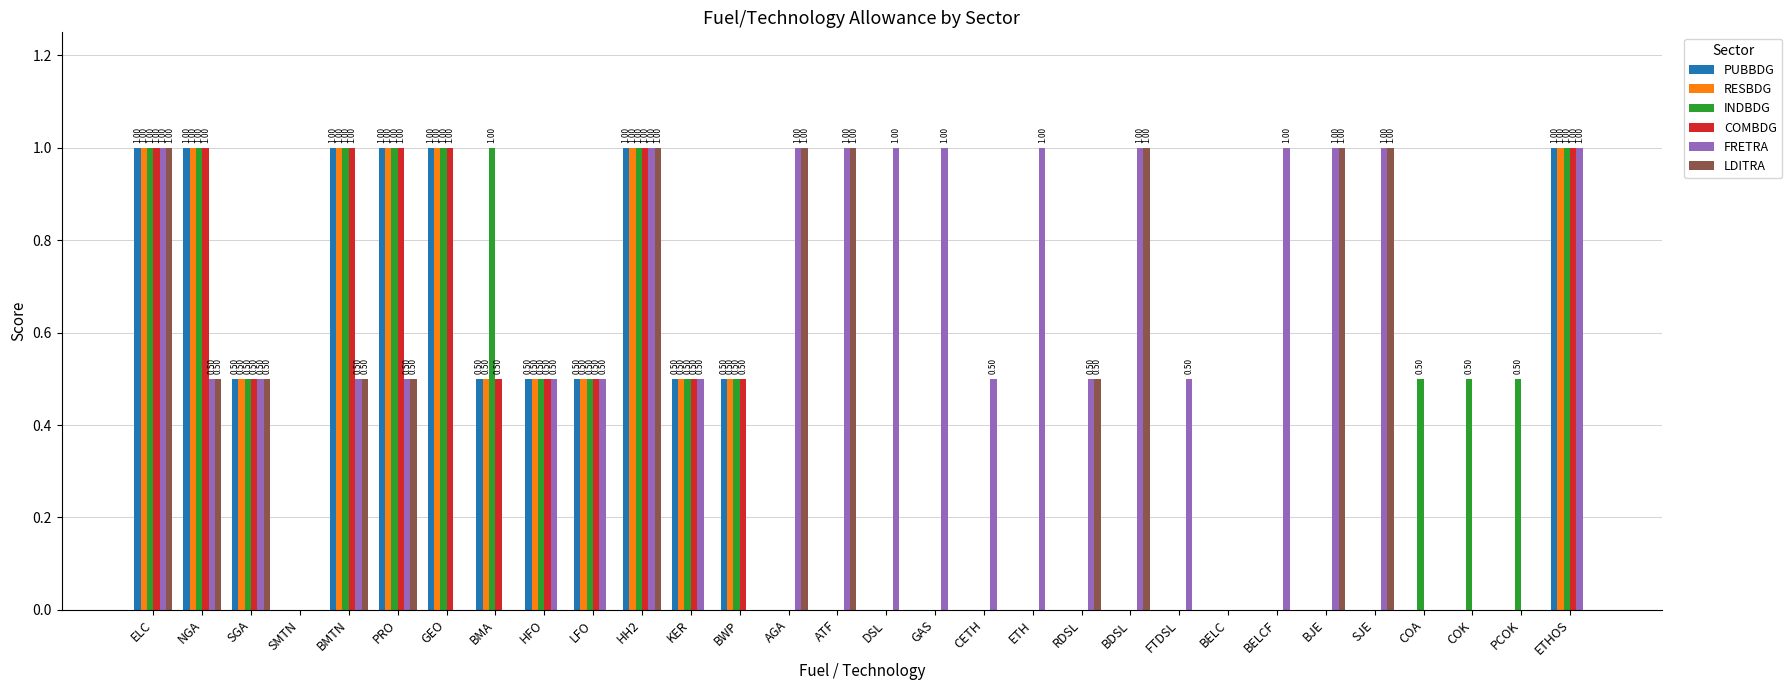

Which series has the largest total across all categories?

FRETRA